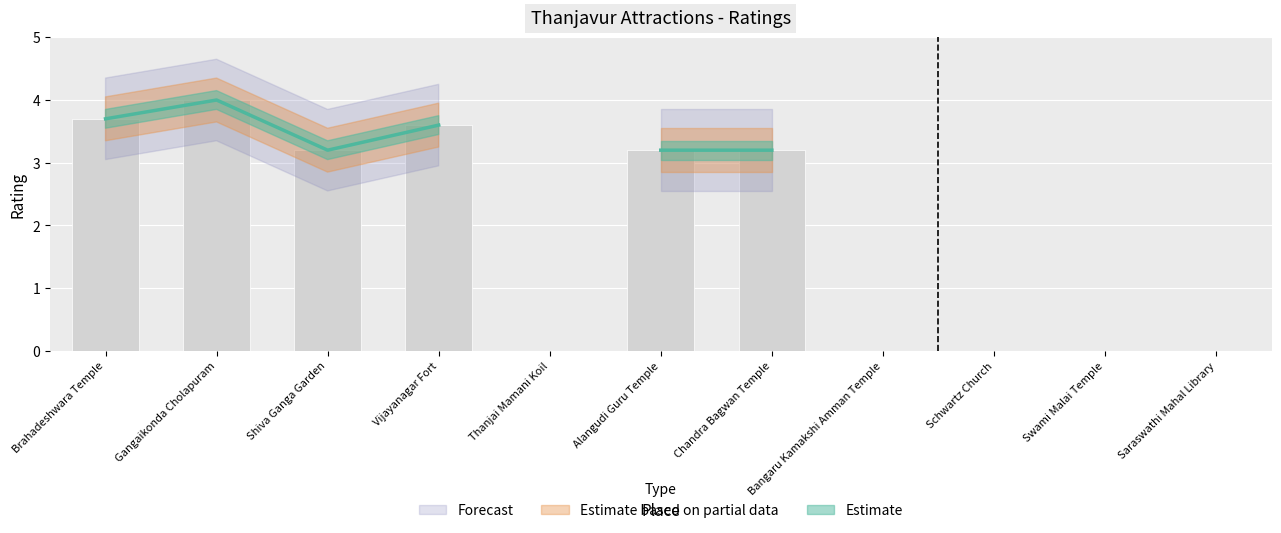

Reading left to right, list all the values displayed in this chart.

3.7	4.0	3.2	3.6	0.0	3.2	3.2	0.0	0.0	0.0	0.0